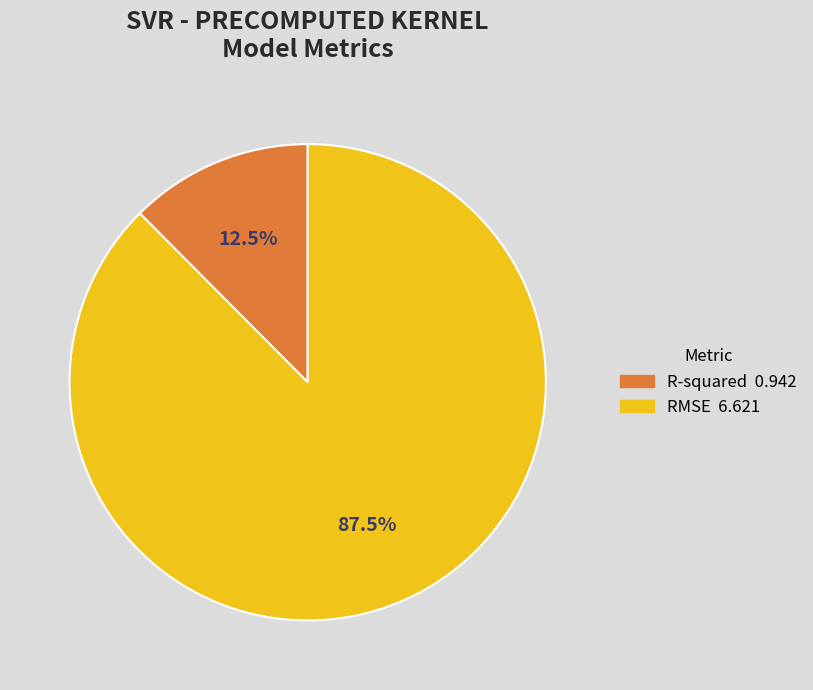

Which slice is the smallest?

R-squared